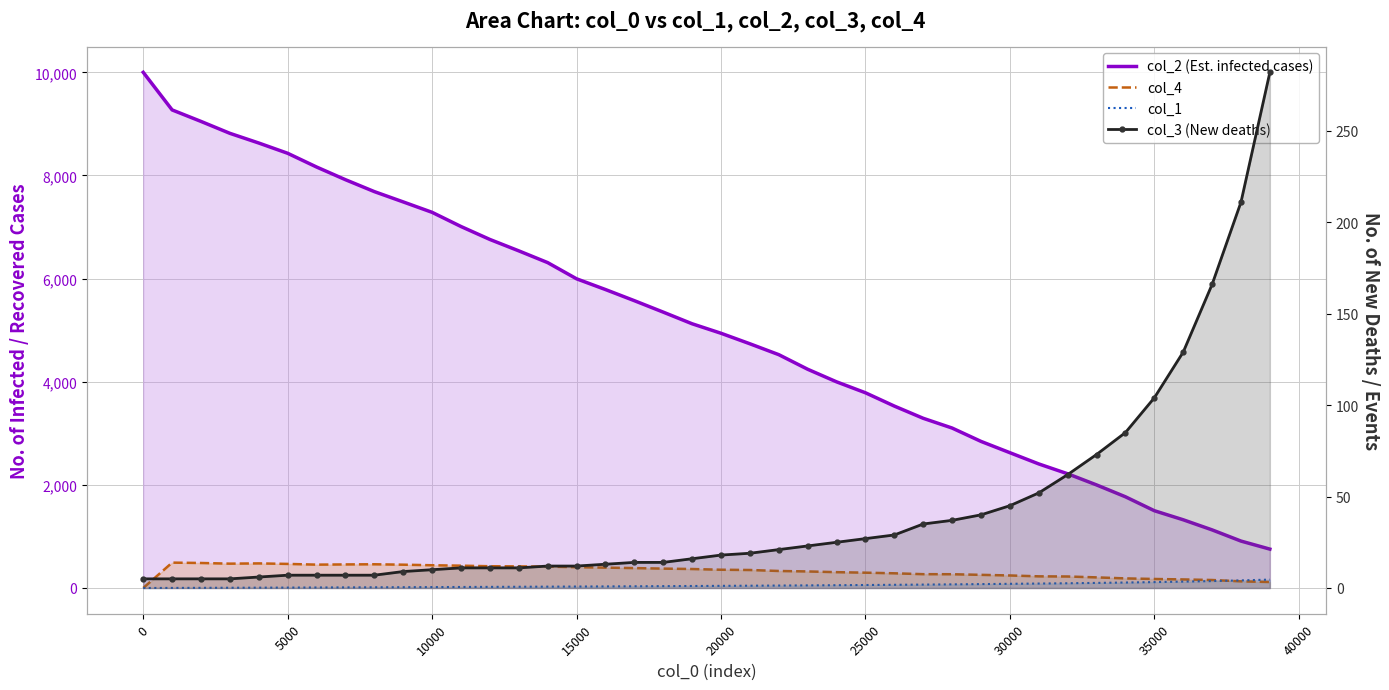

What are all the series names shown in the legend?

col_2 (Est. infected cases), col_4, col_1, col_3 (New deaths)